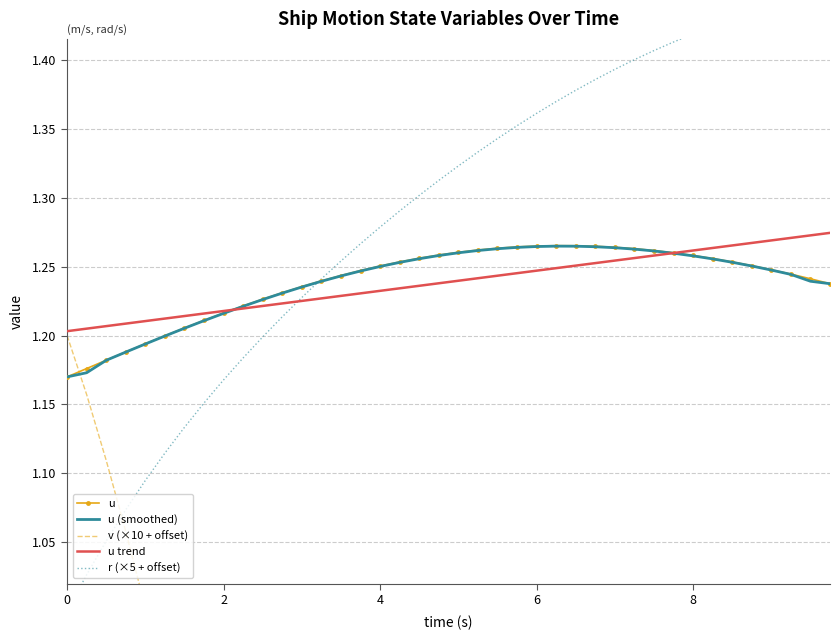

True or false: u has a value of 0.3 at 2.

False